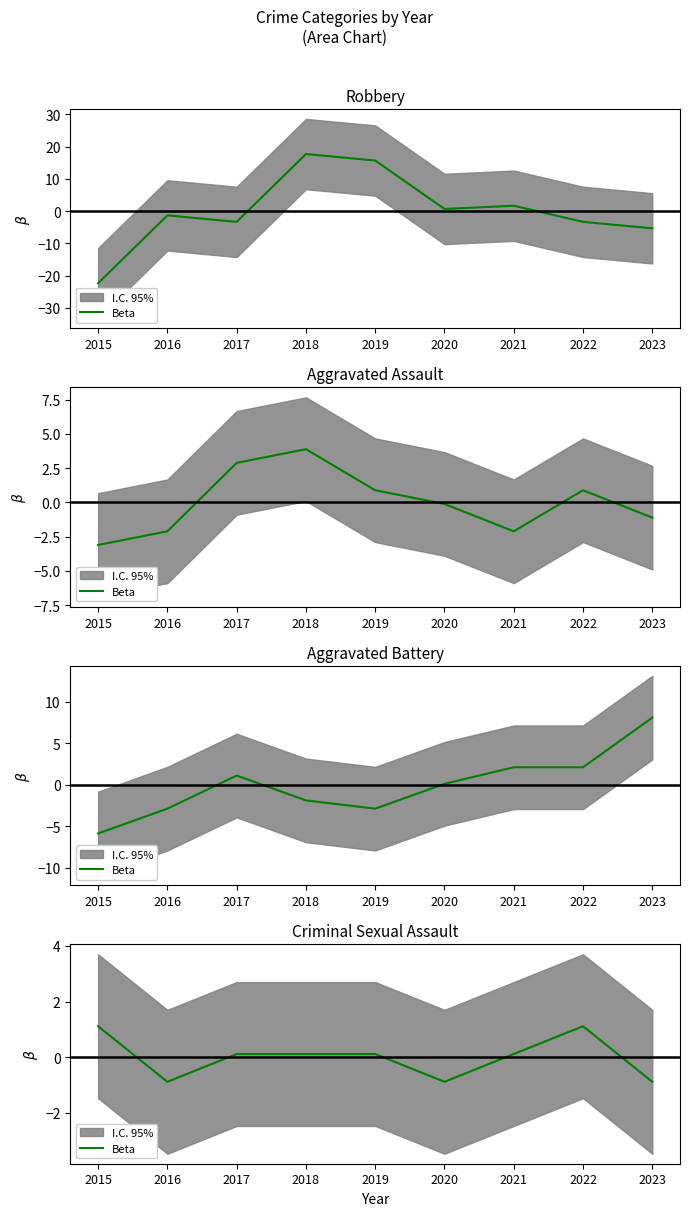

How many points are higher than both their immediate neighbors (excluding endpoints)?

1